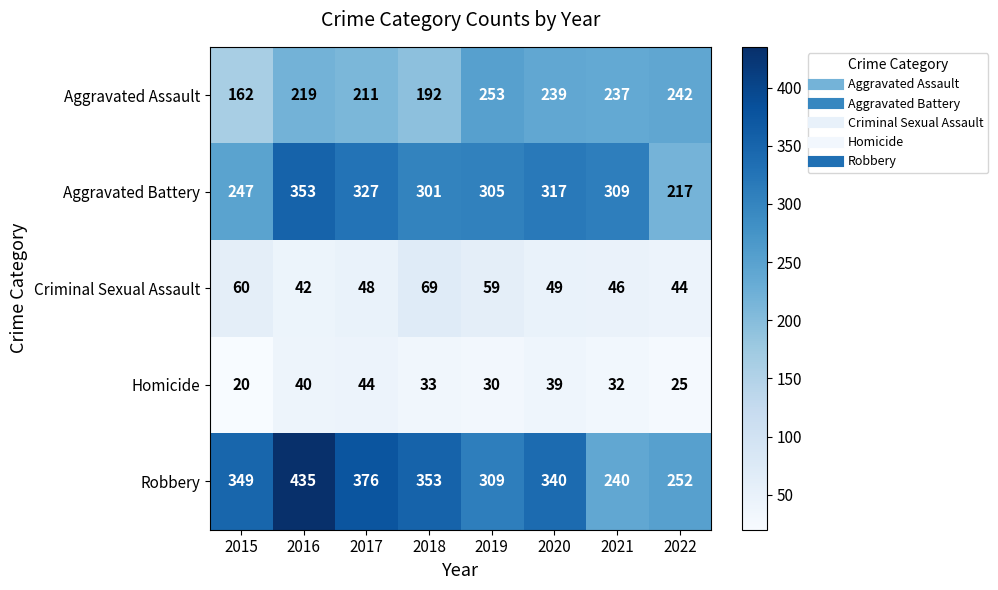

True or false: Homicide has a value of 33 at 2018.

True